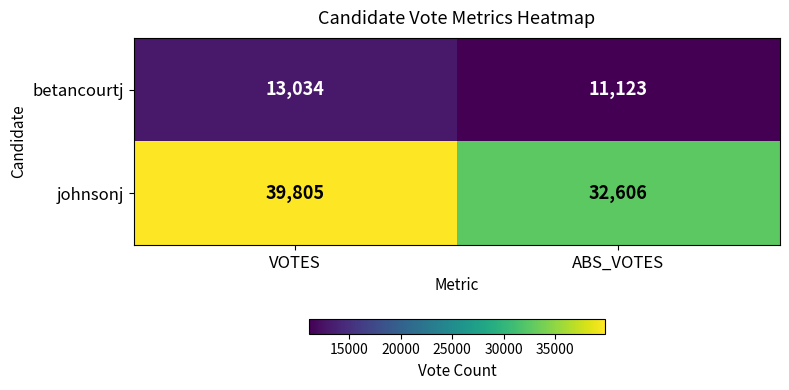

List the series in order of their peak value, highest first.

johnsonj, betancourtj